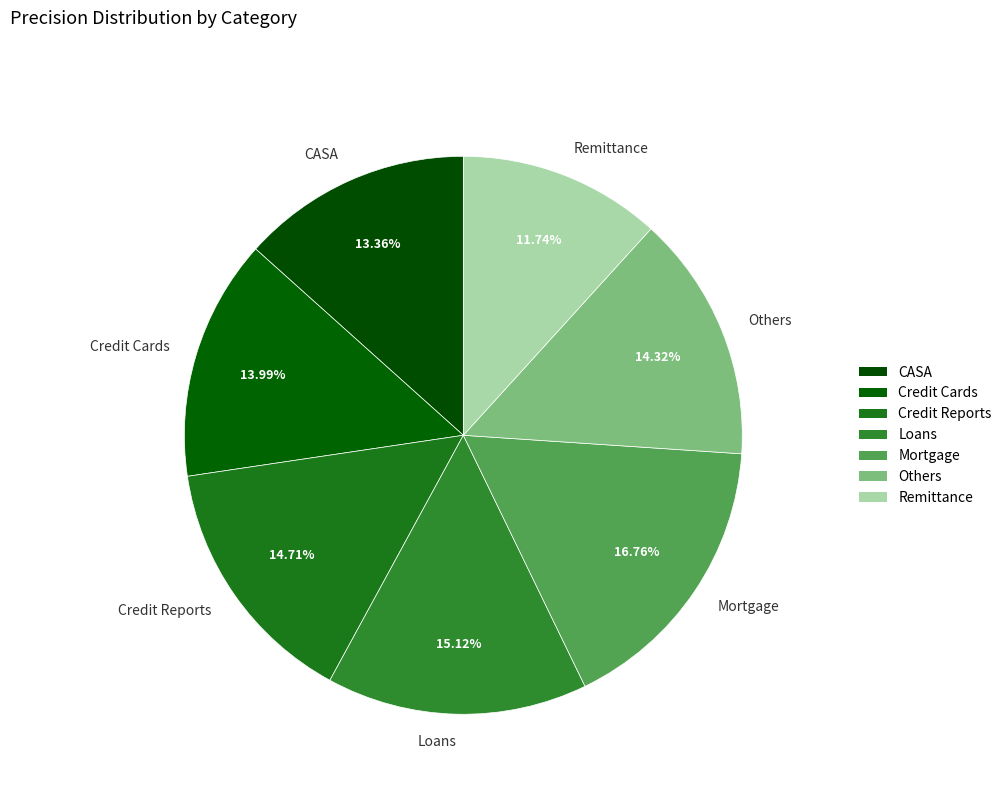

Is Loans the majority of the pie?

No